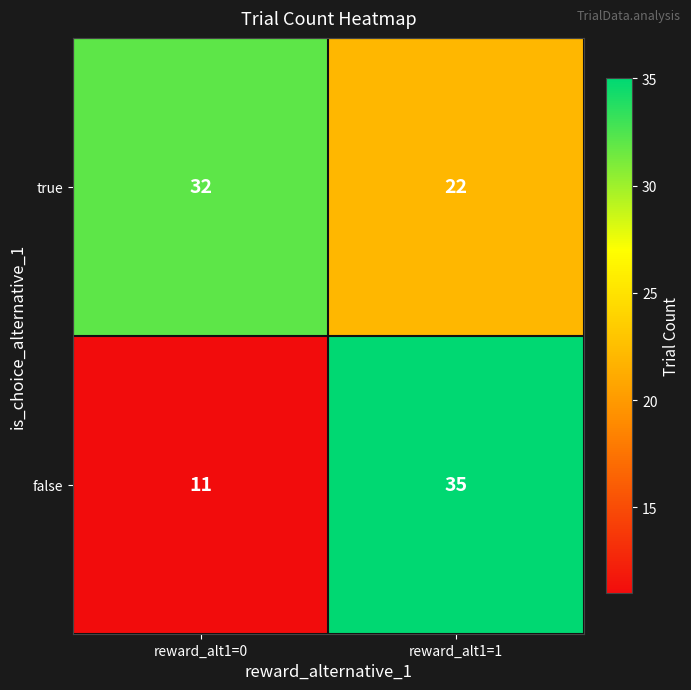

Reading left to right, extract all data points from this chart.

true: reward_alt1=0=32	reward_alt1=1=22
false: reward_alt1=0=11	reward_alt1=1=35